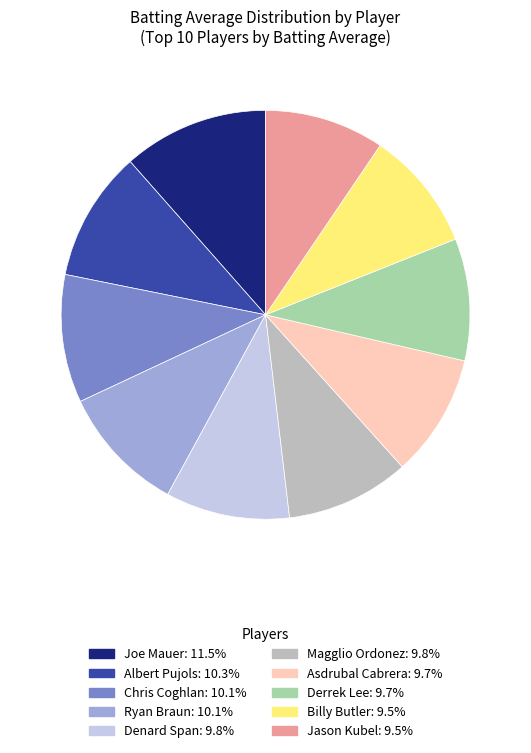

Is there any slice that represents more than half of the pie?

No